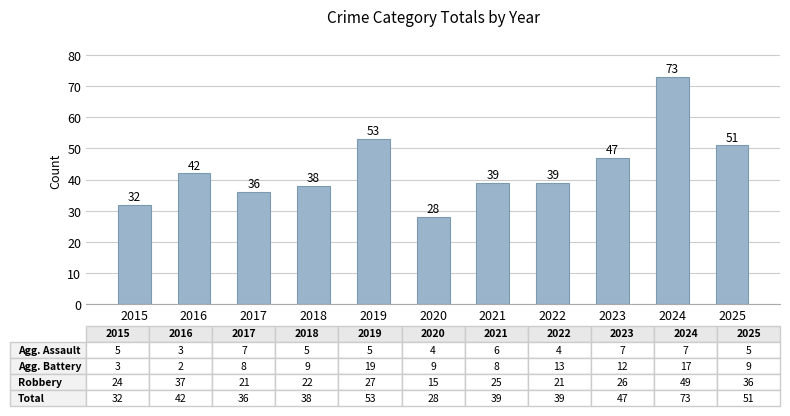

What is the difference between the maximum and second lowest values?

41